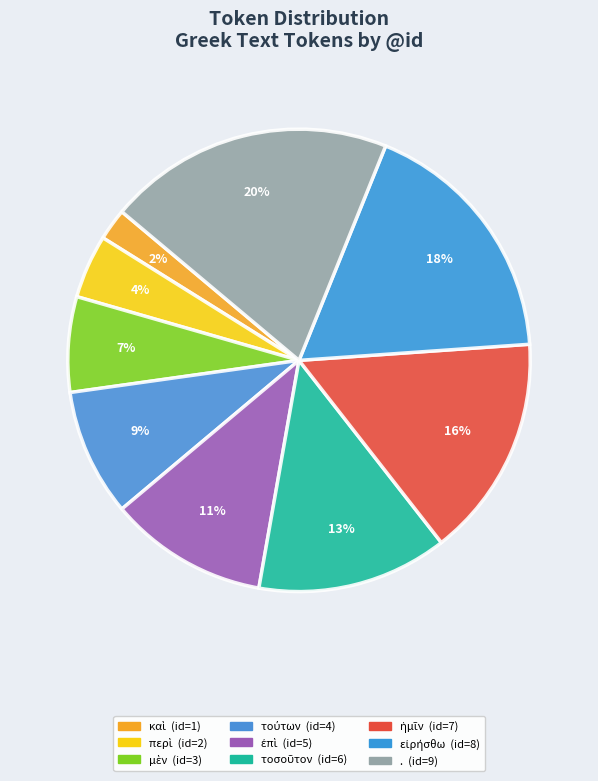

What is the smallest slice in the pie chart?

καὶ